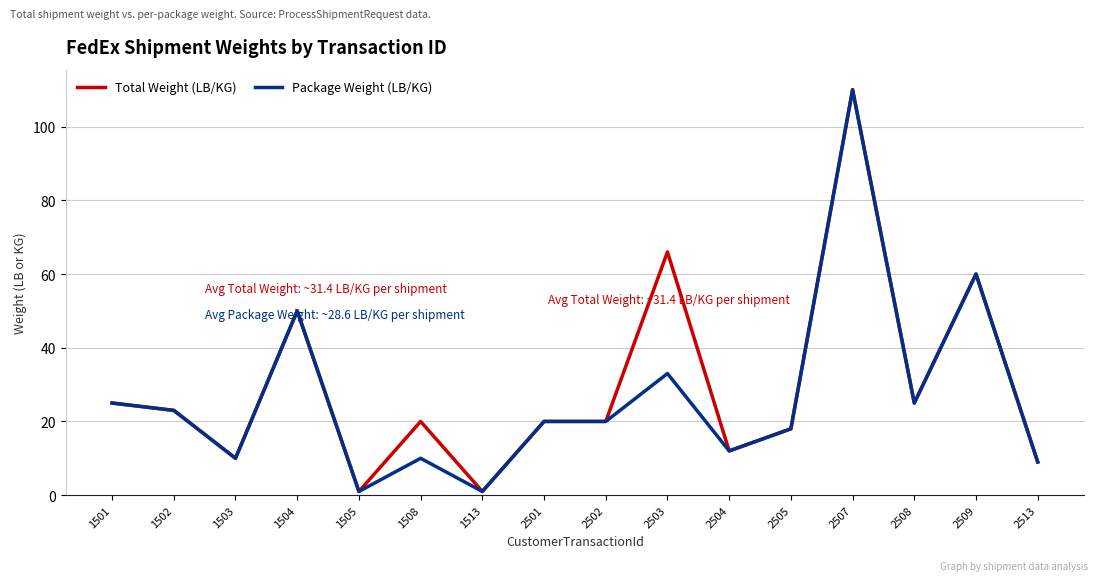

Read the Total Weight (LB/KG) value at 1504.

50